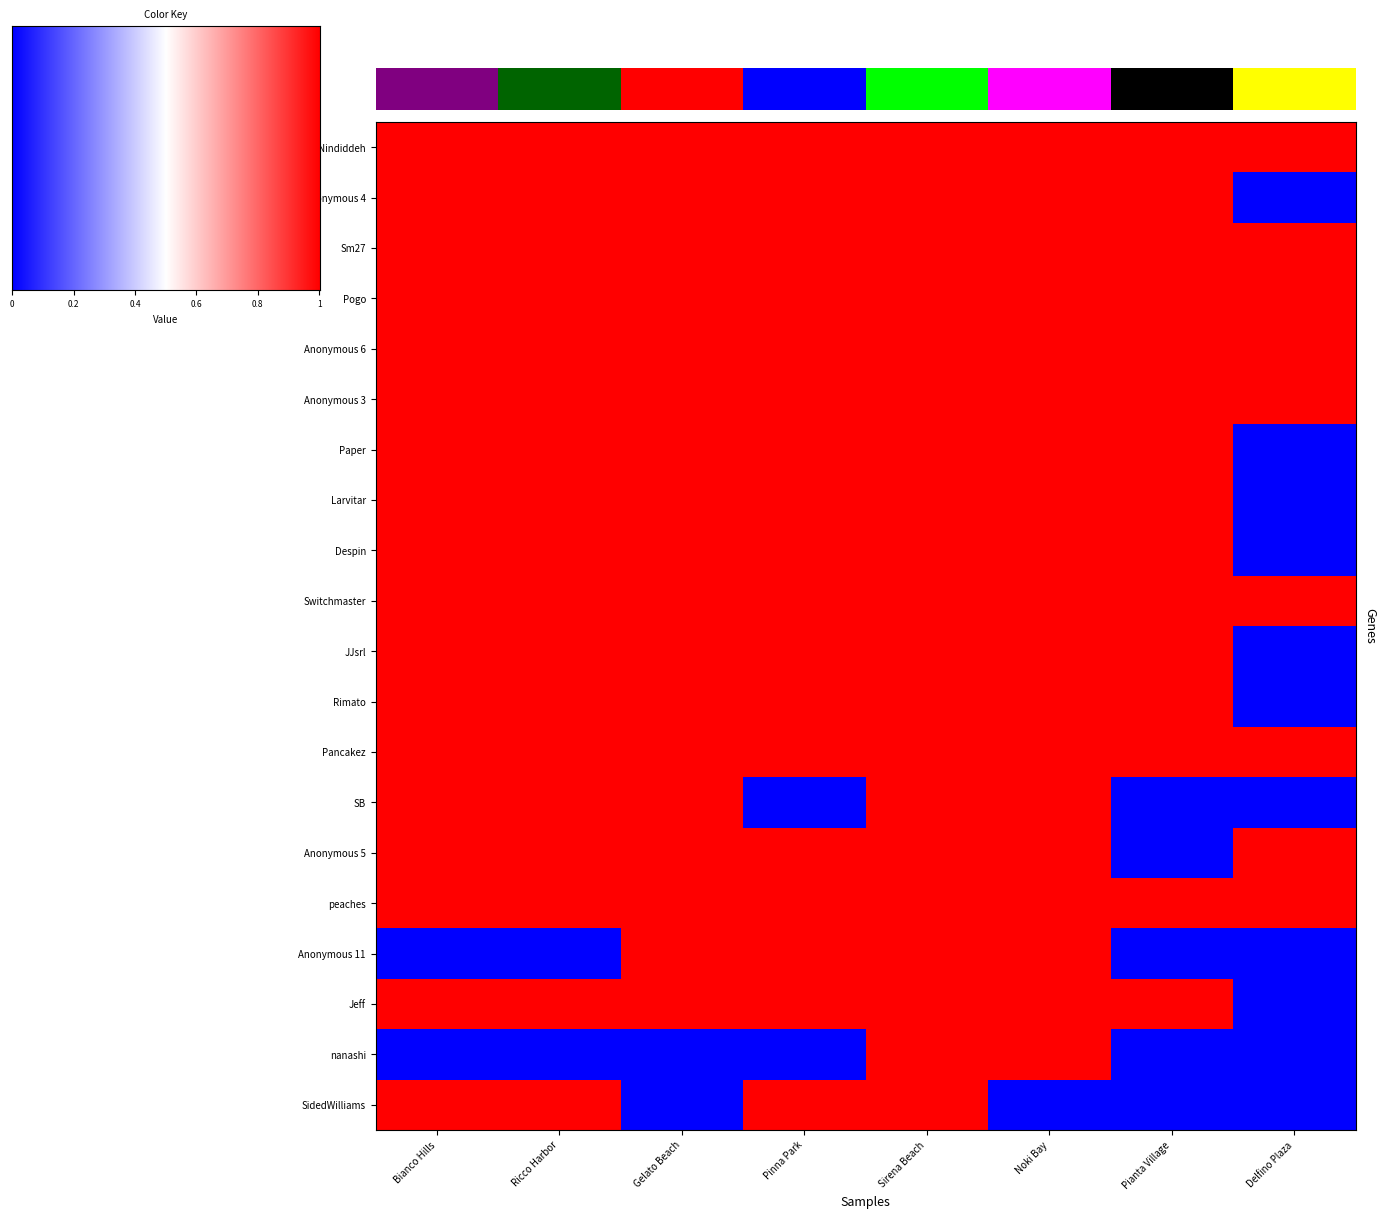

Between 16 and 13, which is larger?

13